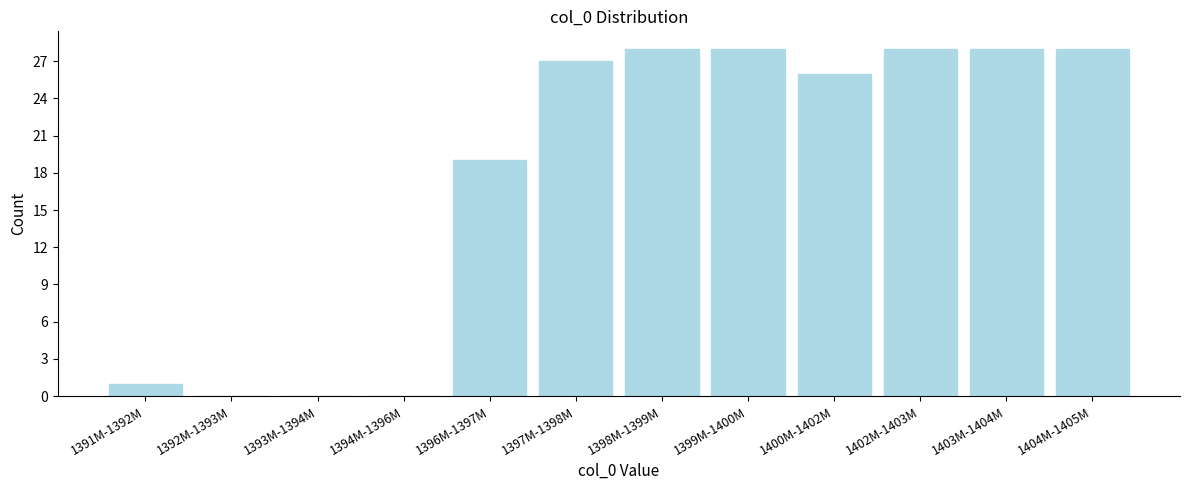

Reading left to right, list all the values displayed in this chart.

1391M-1392M=1	1392M-1393M=0	1393M-1394M=0	1394M-1396M=0	1396M-1397M=19	1397M-1398M=27	1398M-1399M=28	1399M-1400M=28	1400M-1402M=26	1402M-1403M=28	1403M-1404M=28	1404M-1405M=28